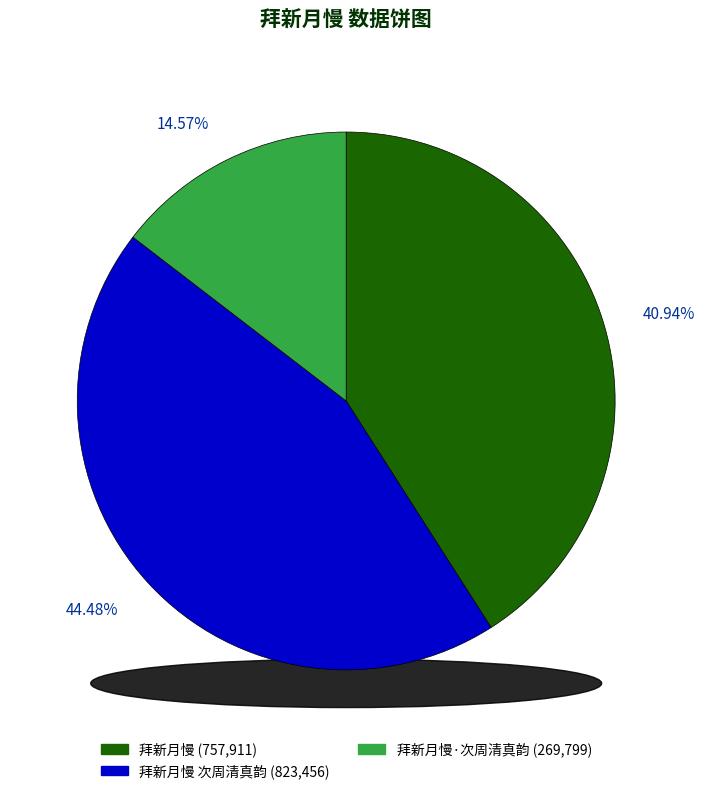

What percentage is NOT represented by 拜新月慢·次周清真韵?

85.4%